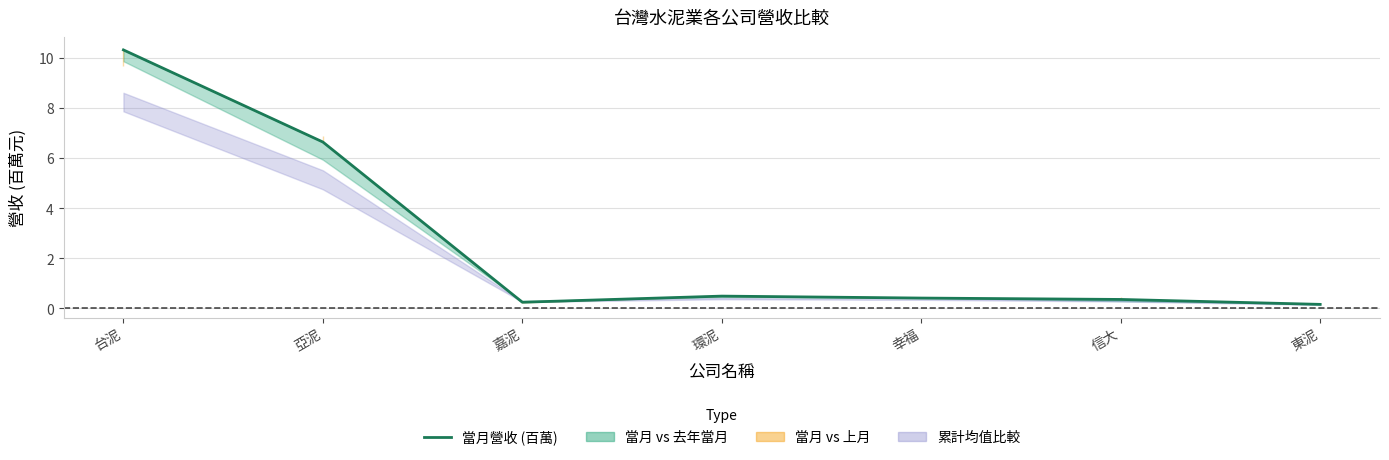

What is the change in value from 信大 to 東泥?

-0.2